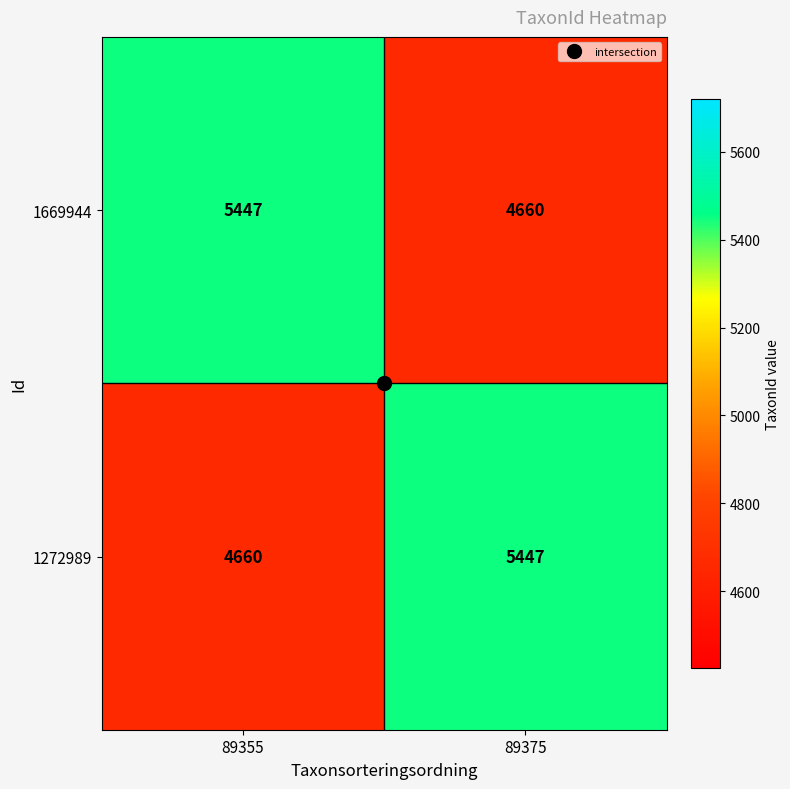

Count the number of data series in this chart.

2